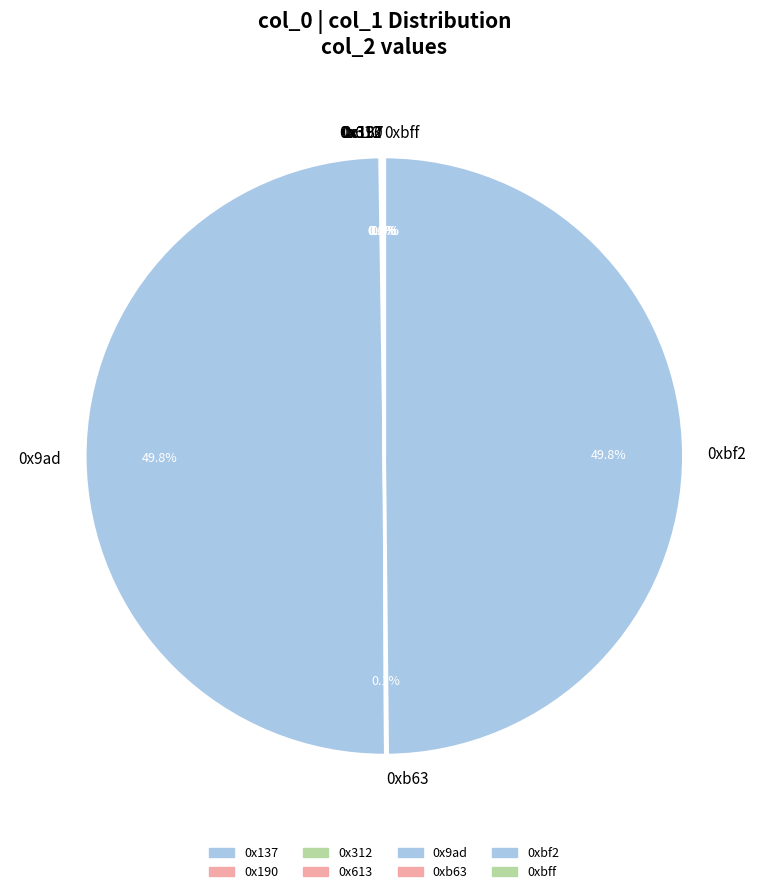

What portion of the pie excludes 0x9ad?

50.2%